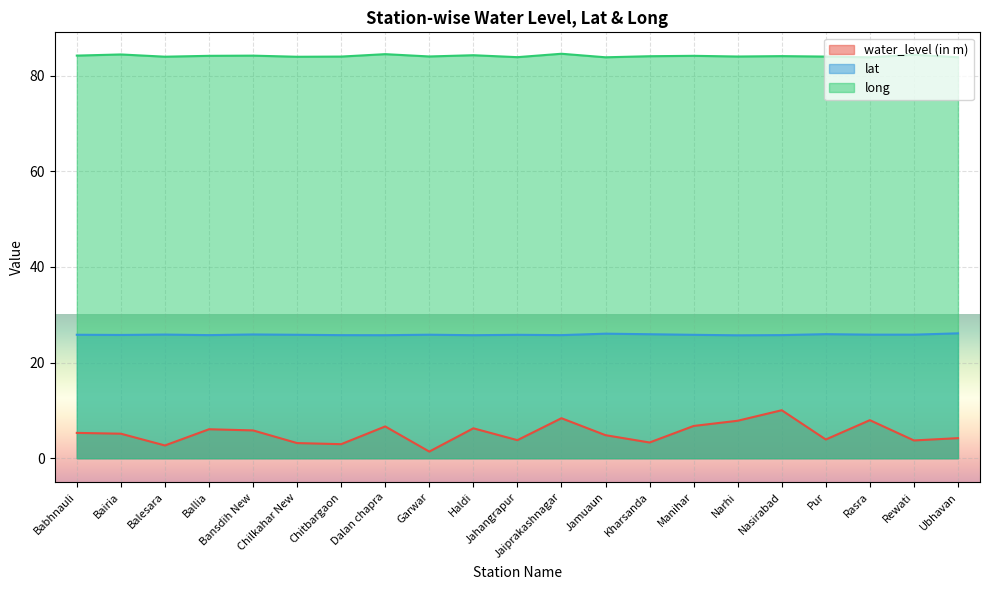

Reading right to left, what are all the values shown in this chart?

water_level (in m): Ubhavan=4.2	Rewati=3.7	Rasra=8.0	Pur=3.9	Nasirabad=10.0	Narhi=7.8	Manihar=6.8	Kharsanda=3.3	Jamuaun=4.8	Jaiprakashnagar=8.4	Jahangrapur=3.8	Haldi=6.3	Garwar=1.4	Dalan chapra=6.7	Chitbargaon=2.9	Chilkahar New=3.2	Bansdih New=5.8	Ballia=6.1	Balesara=2.7	Bairia=5.1	Babhnauli=5.3
lat: Ubhavan=26.1	Rewati=25.8	Rasra=25.9	Pur=26.0	Nasirabad=25.8	Narhi=25.7	Manihar=25.8	Kharsanda=25.9	Jamuaun=26.1	Jaiprakashnagar=25.8	Jahangrapur=25.8	Haldi=25.7	Garwar=25.8	Dalan chapra=25.7	Chitbargaon=25.7	Chilkahar New=25.8	Bansdih New=25.9	Ballia=25.8	Balesara=25.9	Bairia=25.8	Babhnauli=25.8
long: Ubhavan=83.9	Rewati=84.4	Rasra=83.9	Pur=84.0	Nasirabad=84.1	Narhi=84.0	Manihar=84.2	Kharsanda=84.1	Jamuaun=83.9	Jaiprakashnagar=84.6	Jahangrapur=83.9	Haldi=84.3	Garwar=84.0	Dalan chapra=84.5	Chitbargaon=84.0	Chilkahar New=84.0	Bansdih New=84.2	Ballia=84.2	Balesara=84.0	Bairia=84.5	Babhnauli=84.2